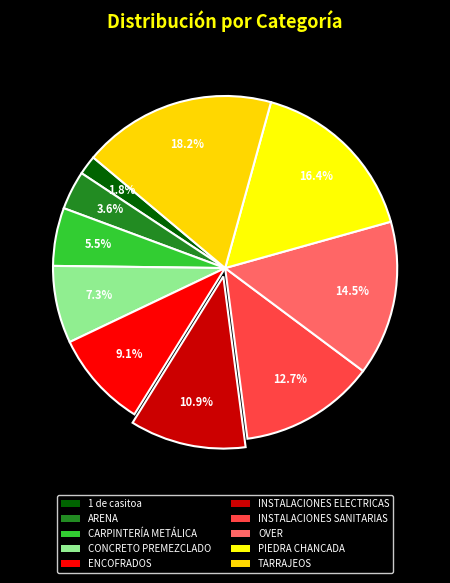

To the nearest percent, what is the difference between the PIEDRA CHANCADA and ENCOFRADOS slice percentages?

7%